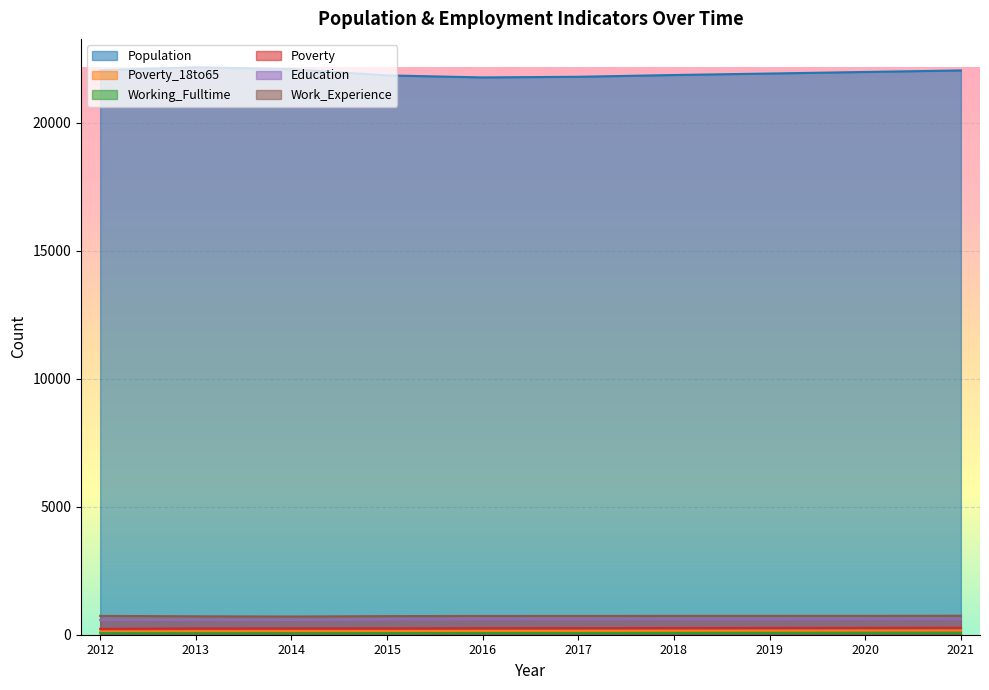

True or false: Poverty_18to65 has more than 2 points higher than both neighbors.

False